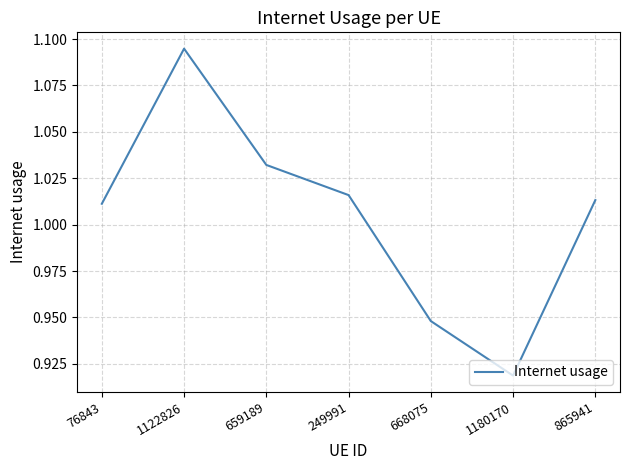

Which has a higher value, 1180170 or 1122826?

1122826